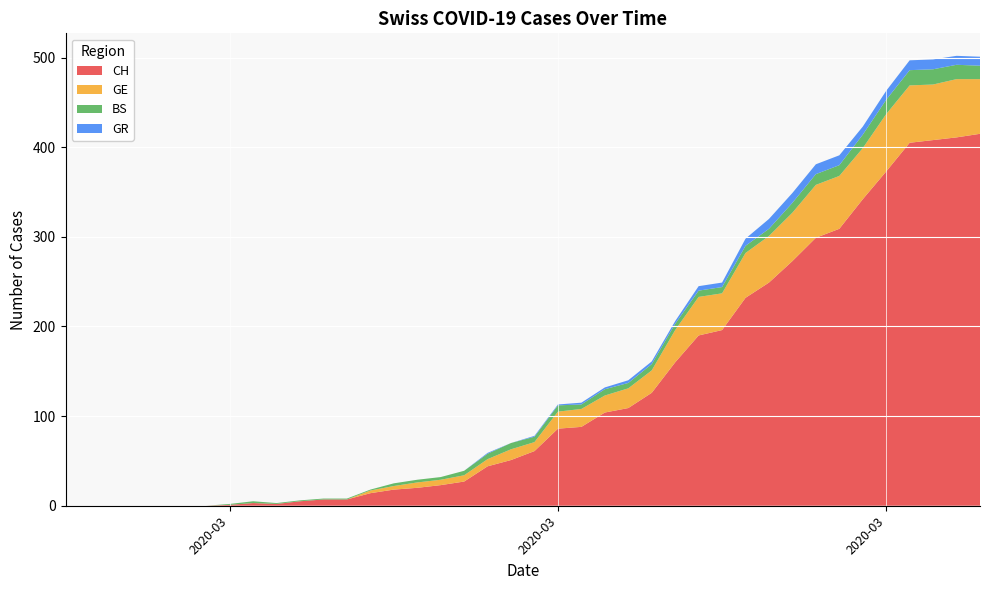

Reading left to right, transcribe all the data shown in this chart.

CH: 0	0	0	0	0	0	0	1	3	2	5	7	7	14	18	20	23	27	44	51	61	86	88	104	109	126	160	190	196	232	249	273	299	309	342	373	405	408	411	415
GE: 0	0	0	0	0	0	0	0	0	0	0	0	0	3	4	6	6	7	8	12	10	19	20	19	22	25	36	43	41	50	52	54	59	59	57	64	64	62	65	61
BS: 0	0	0	0	0	0	0	1	2	1	1	1	1	1	3	3	3	5	6	7	6	7	5	7	6	7	7	7	7	8	8	11	12	12	15	16	17	17	16	15
GR: 0	0	0	0	0	0	0	0	0	0	0	0	0	0	0	0	0	0	1	0	1	1	2	2	3	3	3	5	5	8	11	11	11	11	9	10	11	11	10	10